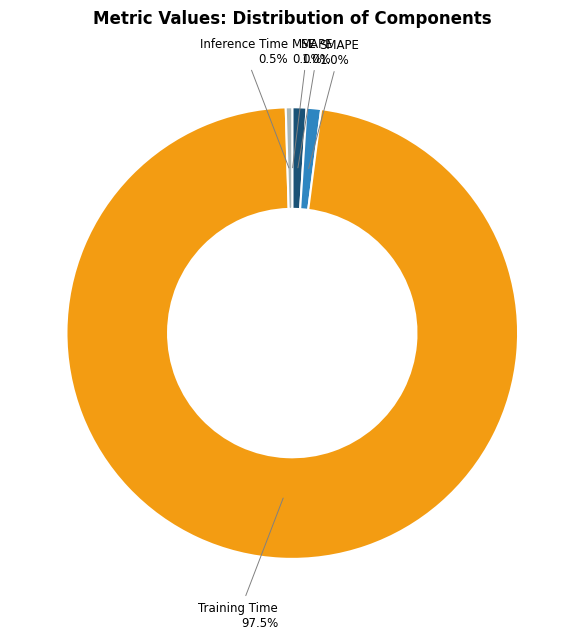

Is there a majority slice in this chart?

Yes